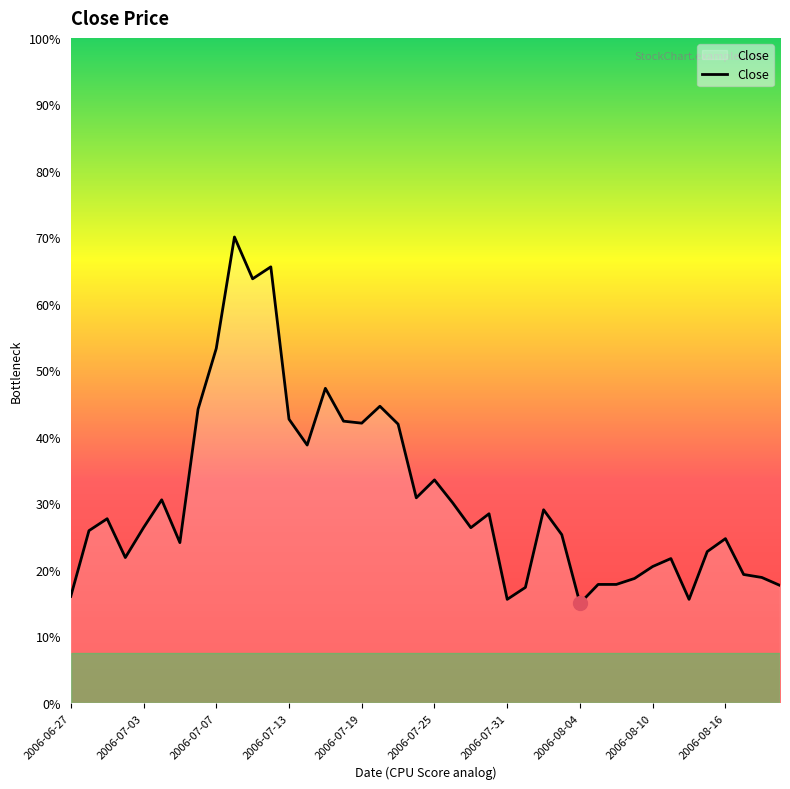

Does the chart display data point markers on the line(s)?

No